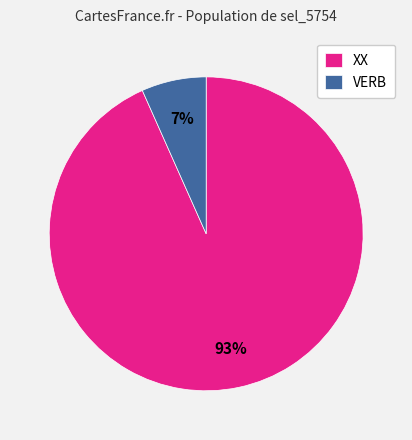

Which has a higher value, VERB or XX?

XX